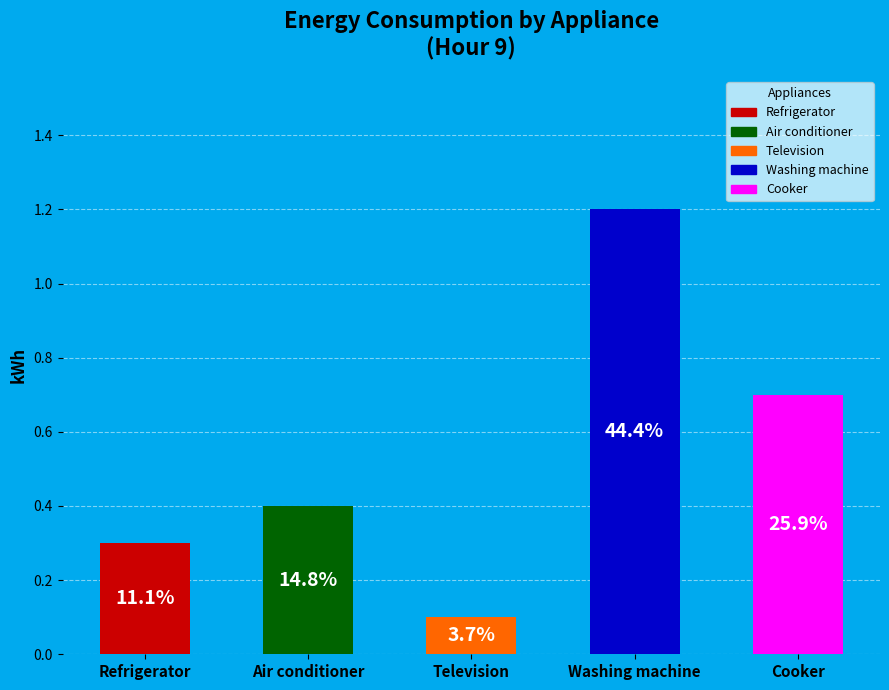

True or false: Air conditioner accounts for 15% of the total.

True